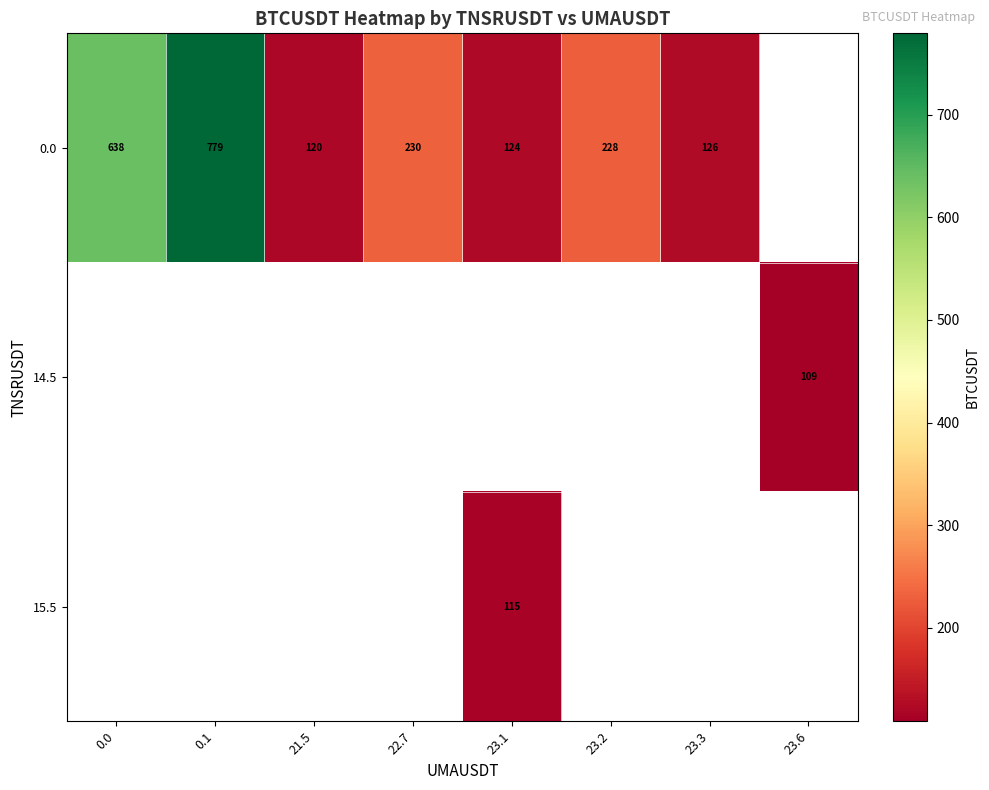

Which category has the highest value in the 0.0 series?

0.1